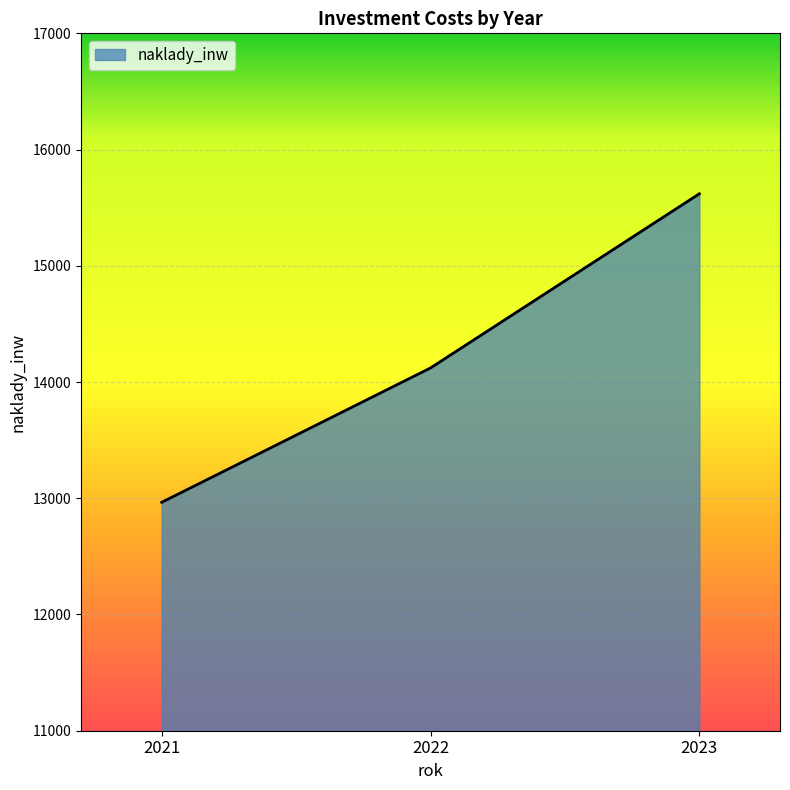

Reading left to right, extract all data points from this chart.

12965.1	14121.0	15619.6